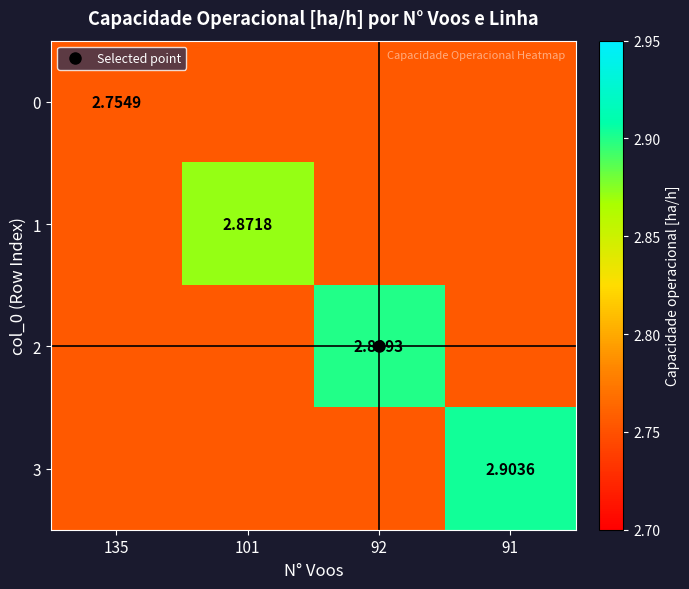

Is it true that 1 equals 1.3 at 135?

False